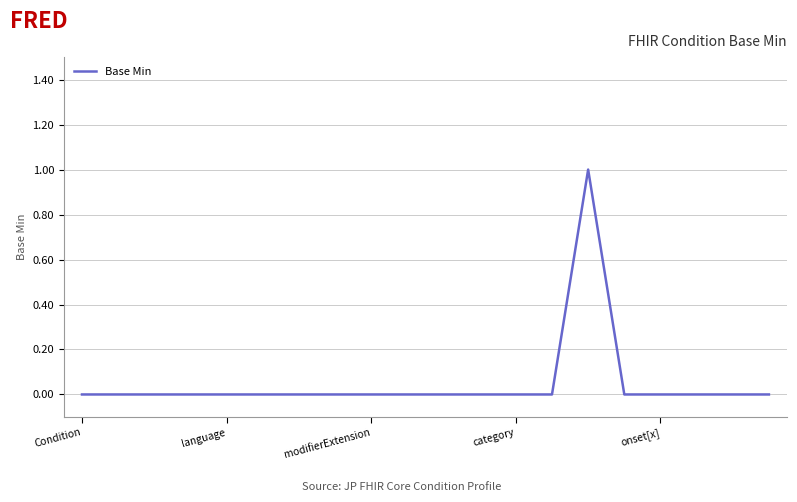

How many values are between 0 and 1?

20